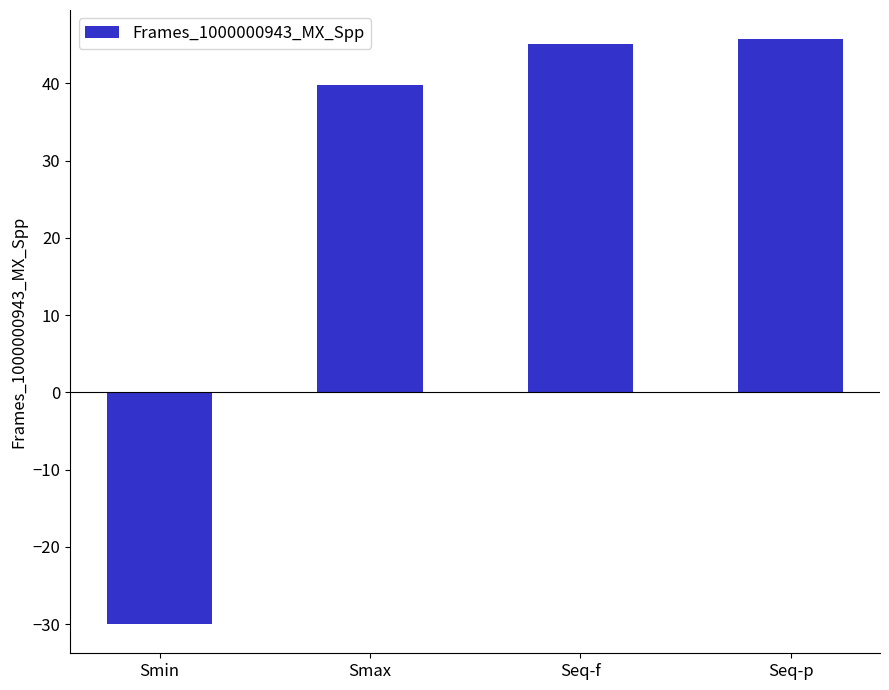

Count the number of categories in the chart.

4